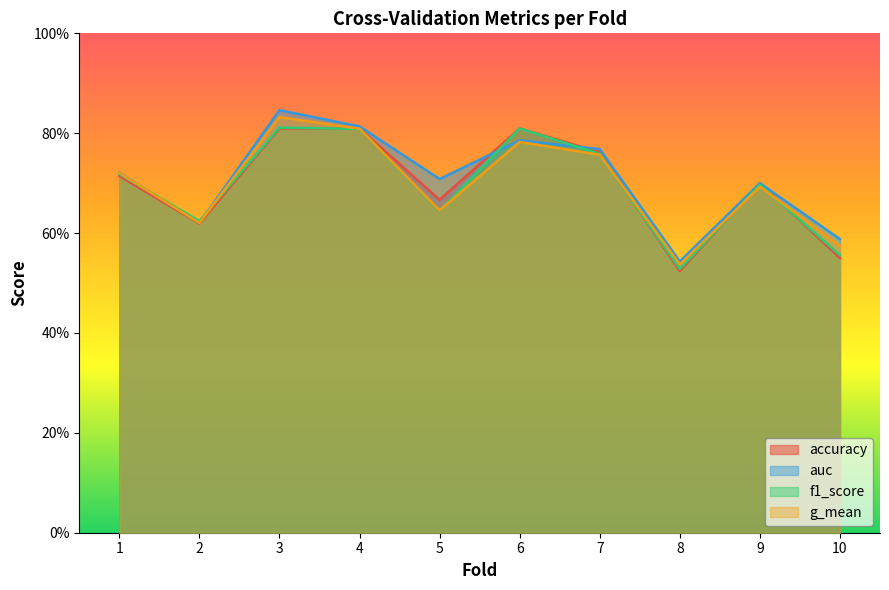

How many series are shown in this chart?

4